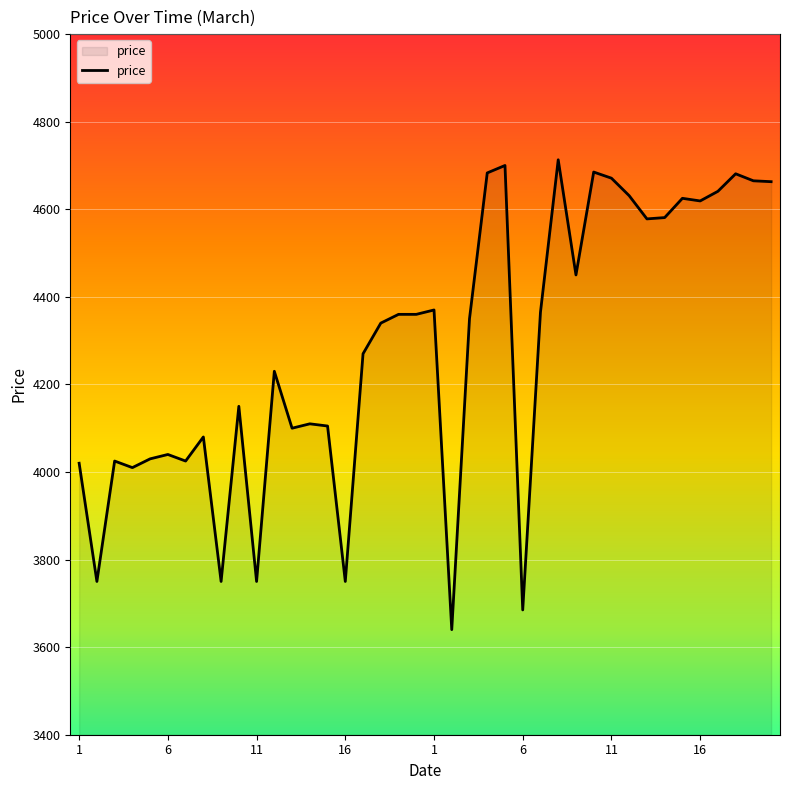

What is the difference between the maximum and minimum values?

1073